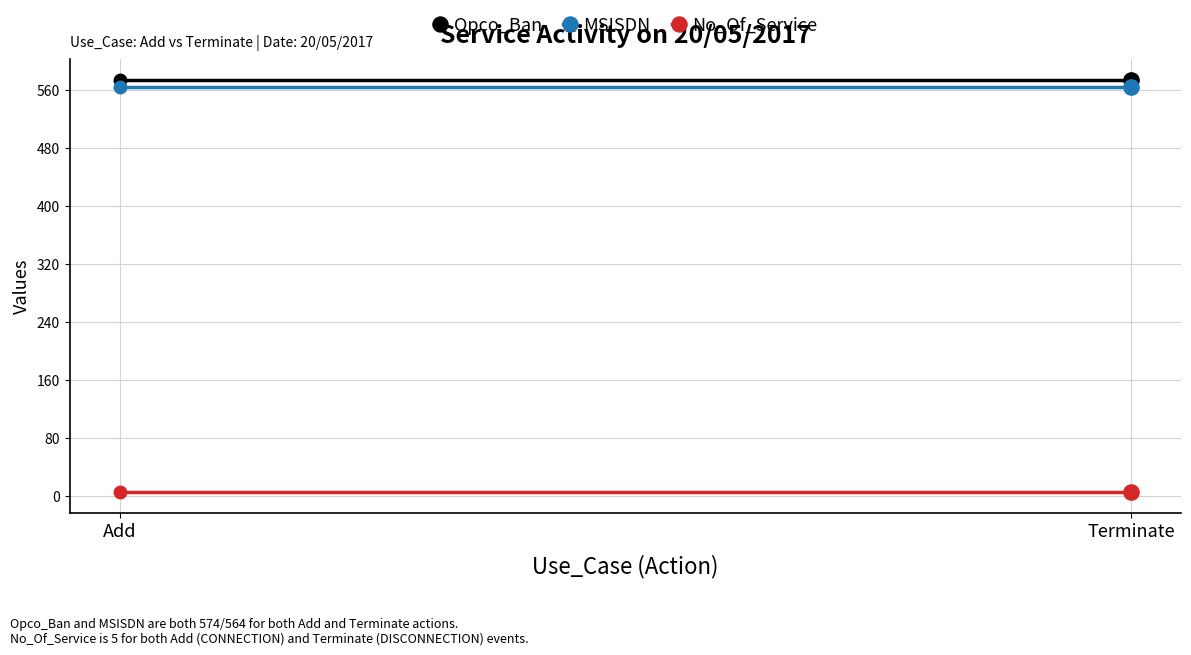

Reading left to right, list all the values displayed in this chart.

Opco_Ban: Add=574	Terminate=574
MSISDN: Add=564	Terminate=564
No_Of_Service: Add=5	Terminate=5